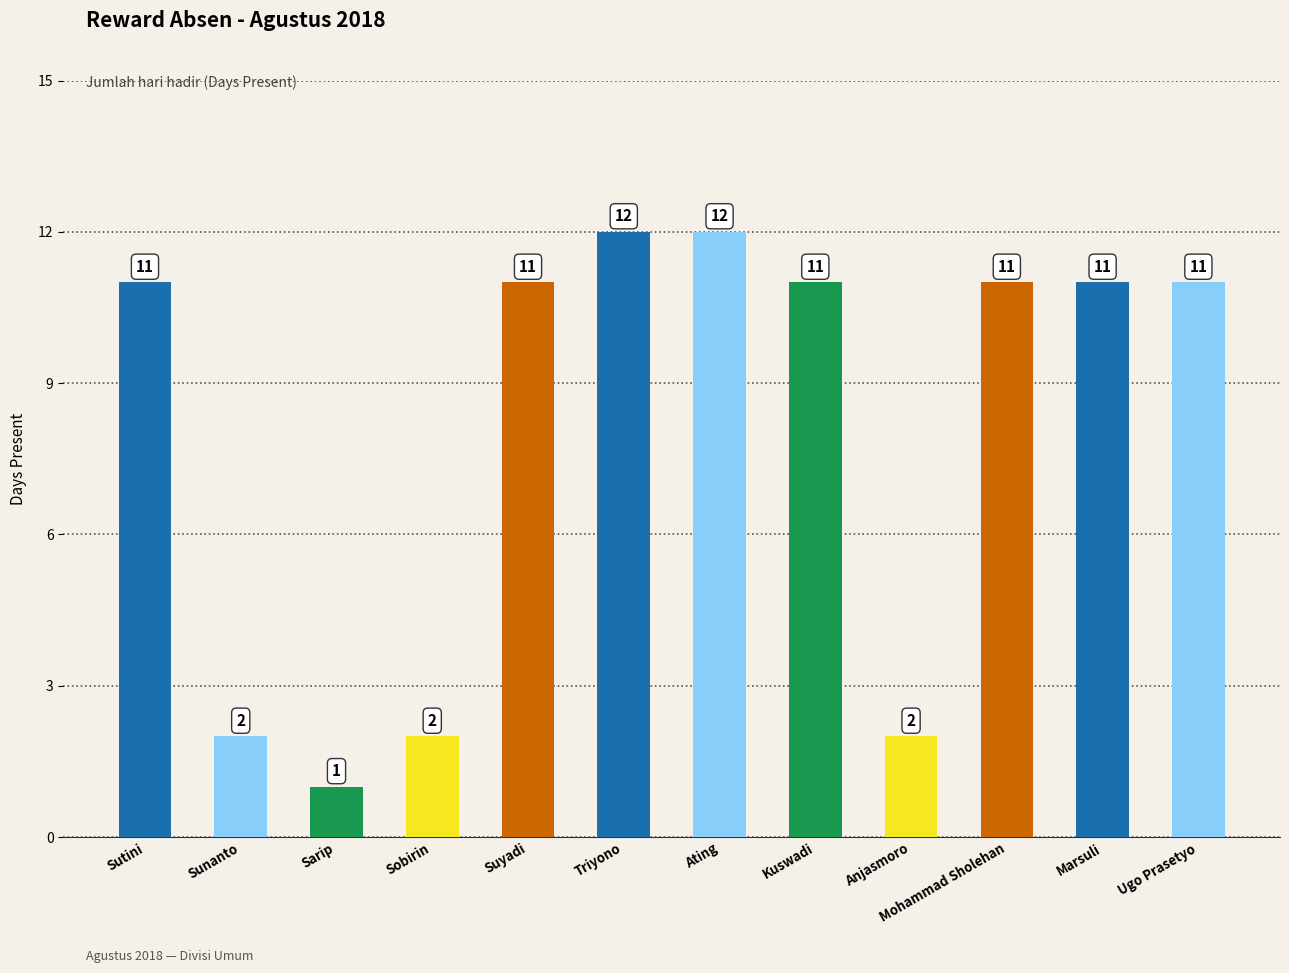

The chart shows a value of 11 at Suyadi. True or false?

True